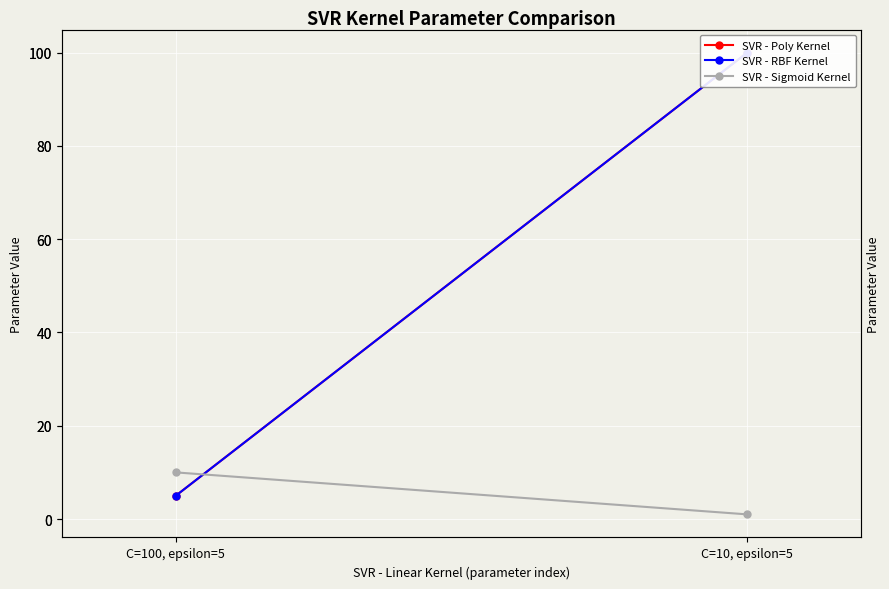

At which label is SVR - Poly Kernel closest to 52?

C=100, epsilon=5